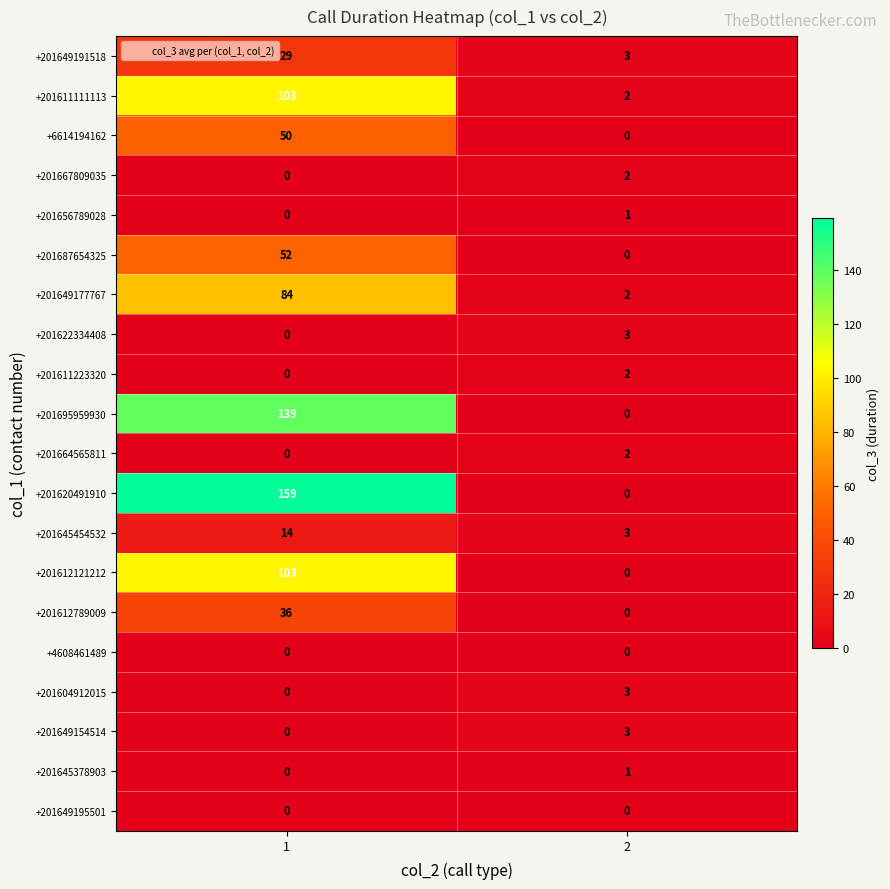

What is the approximate value of +201611111113 at 1, to the nearest 5?

105